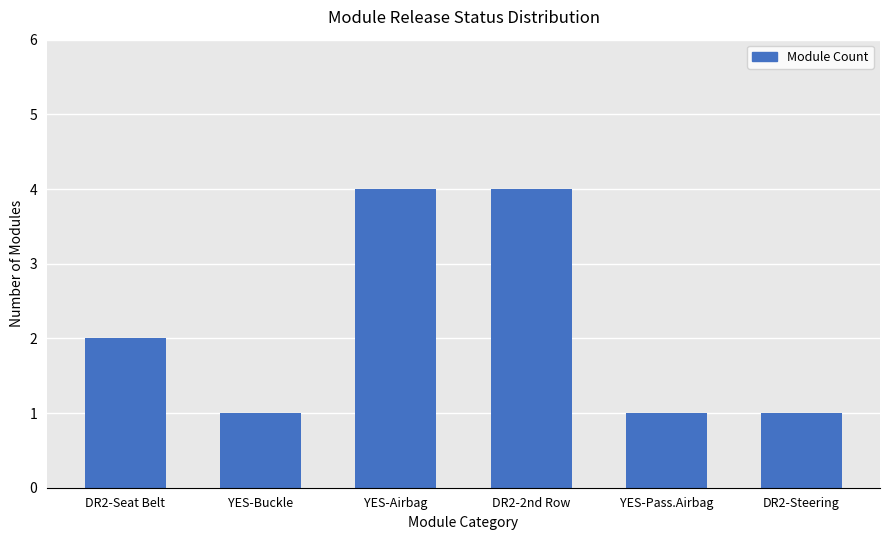

Where is the data nearest to the value 2?

DR2-Seat Belt